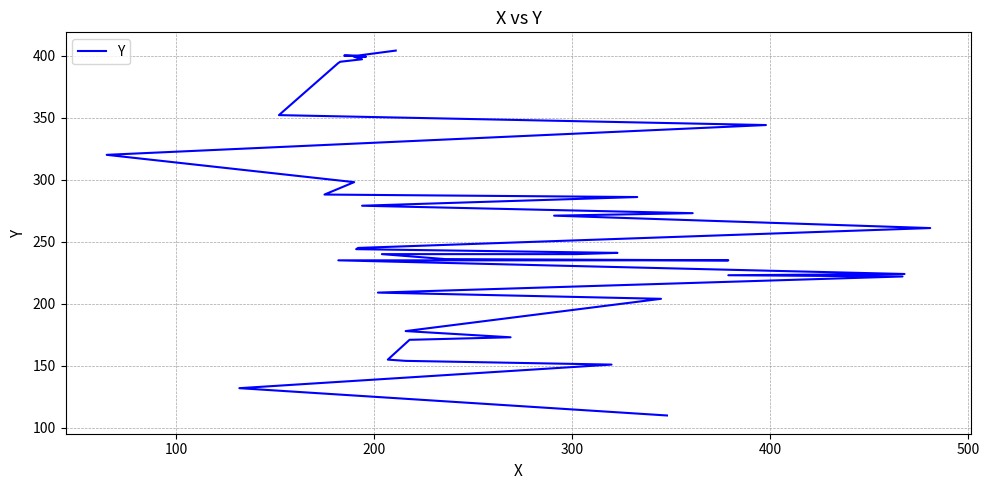

Does the chart have visible grid lines?

Yes